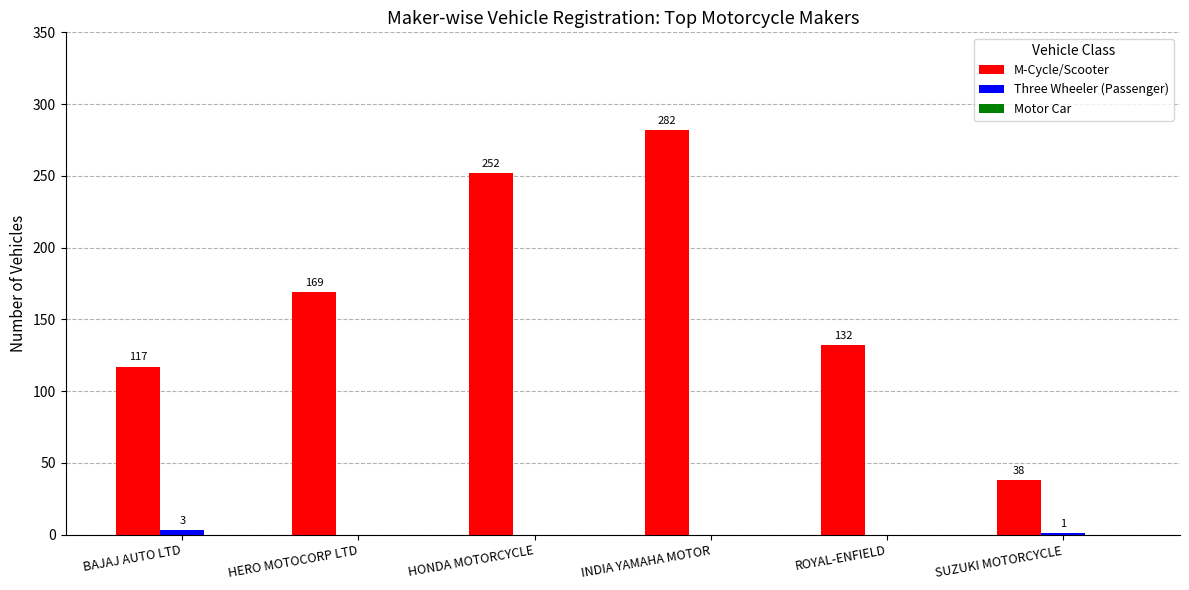

Count the number of data series in this chart.

2